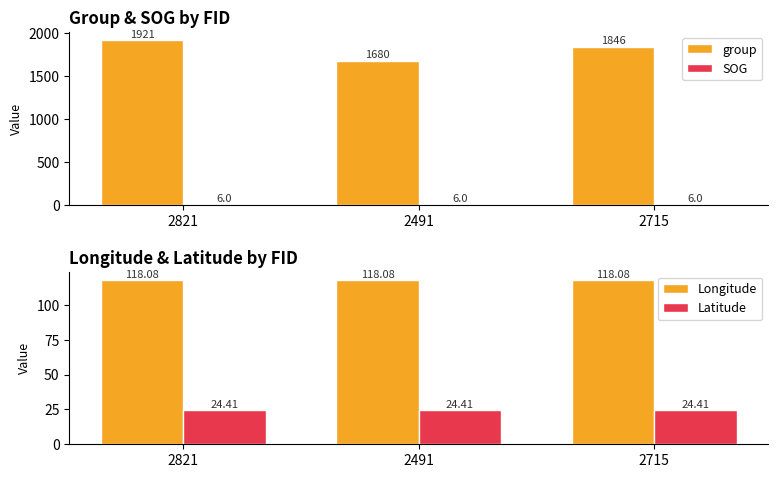

At how many categories does at least one series exceed 971?

3